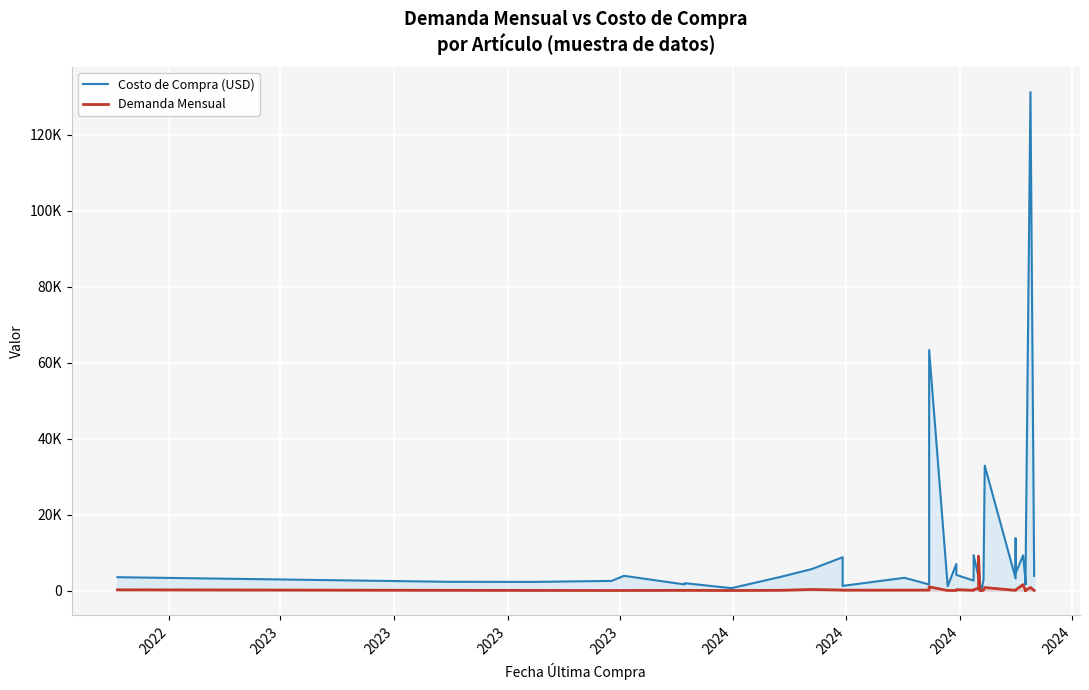

Where does the Demanda Mensual series first go above 69?

2022